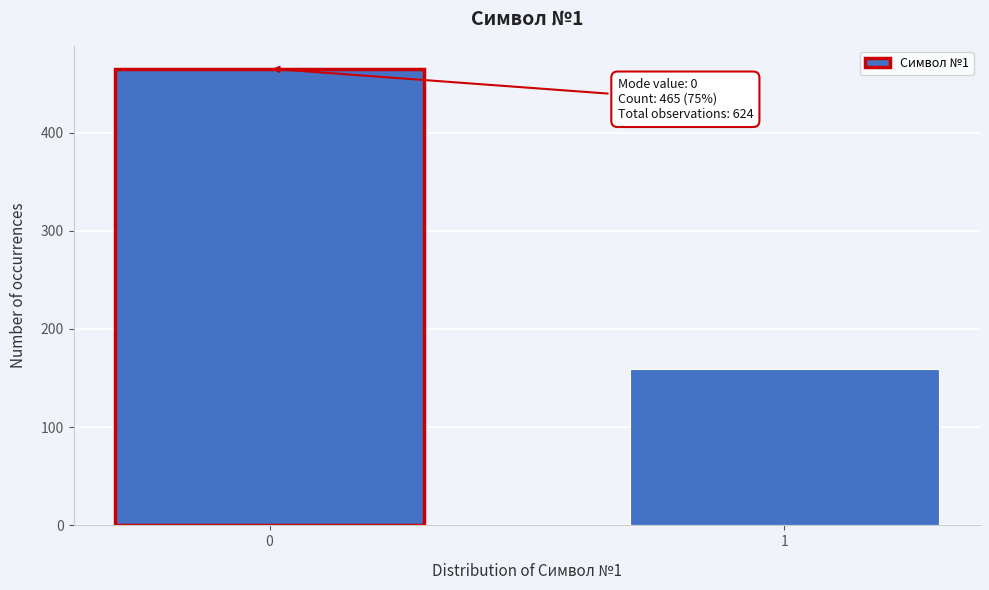

Reading left to right, what are all the values shown in this chart?

0=465	1=159